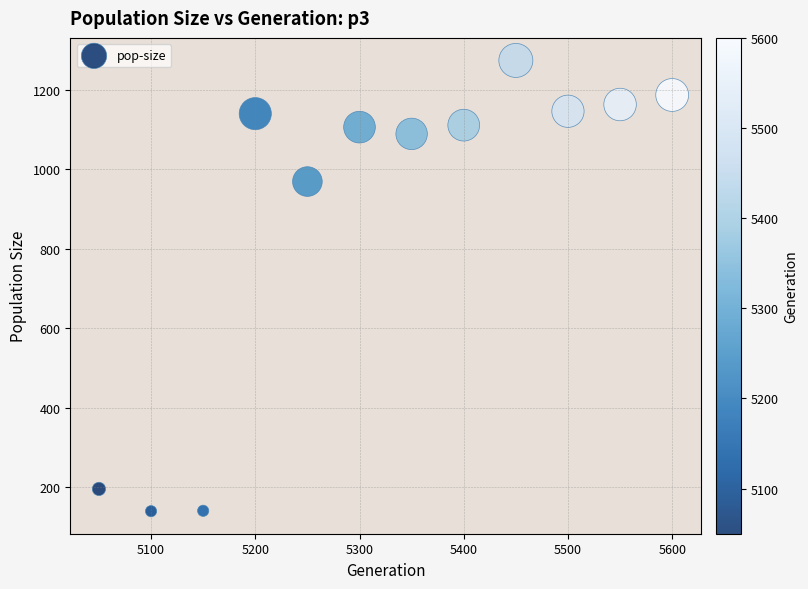

What is the range of X values (max minus min)?

550